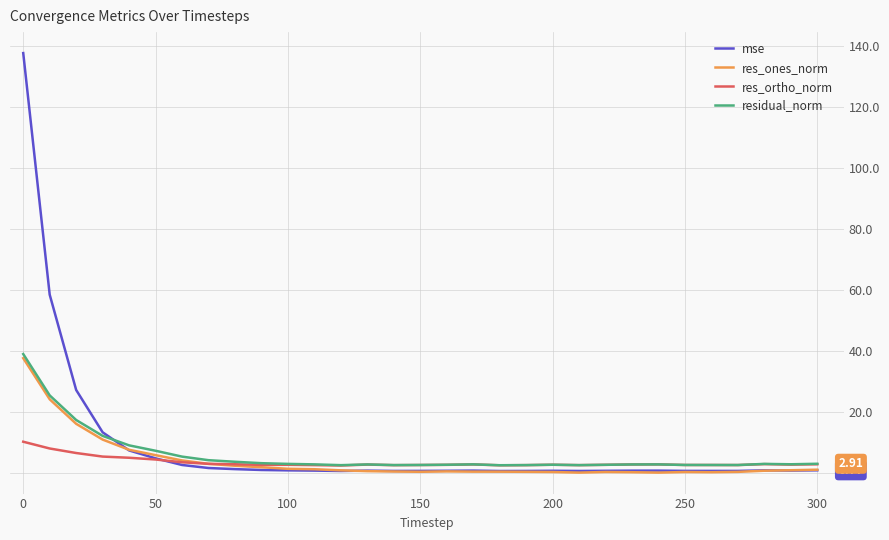

What is the maximum value shown in the chart?

137.7